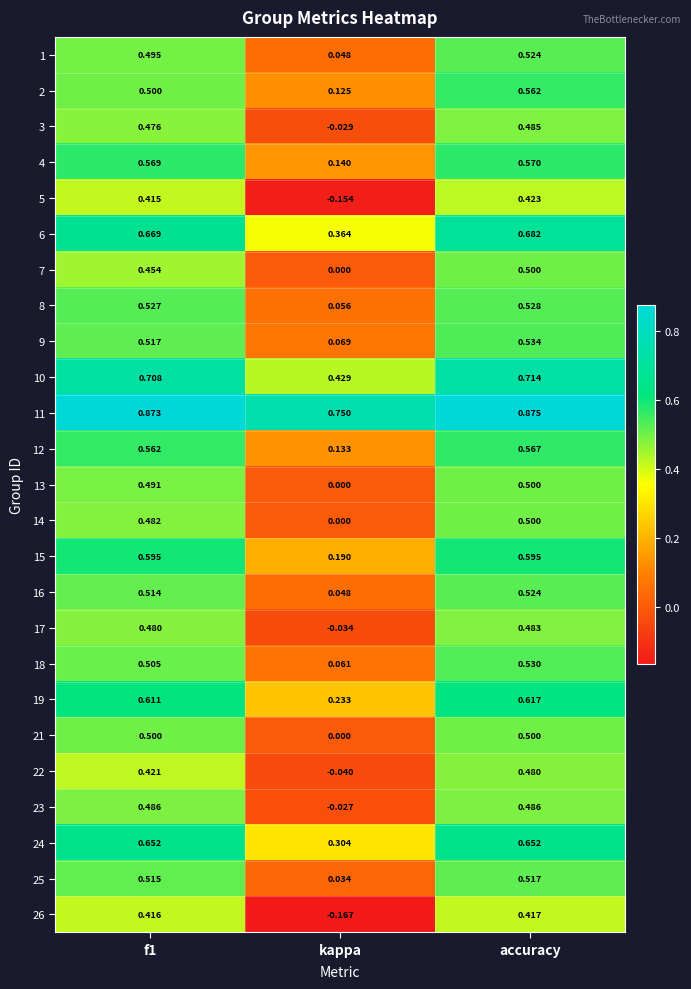

At which category does the chart reach its peak across all series?

accuracy